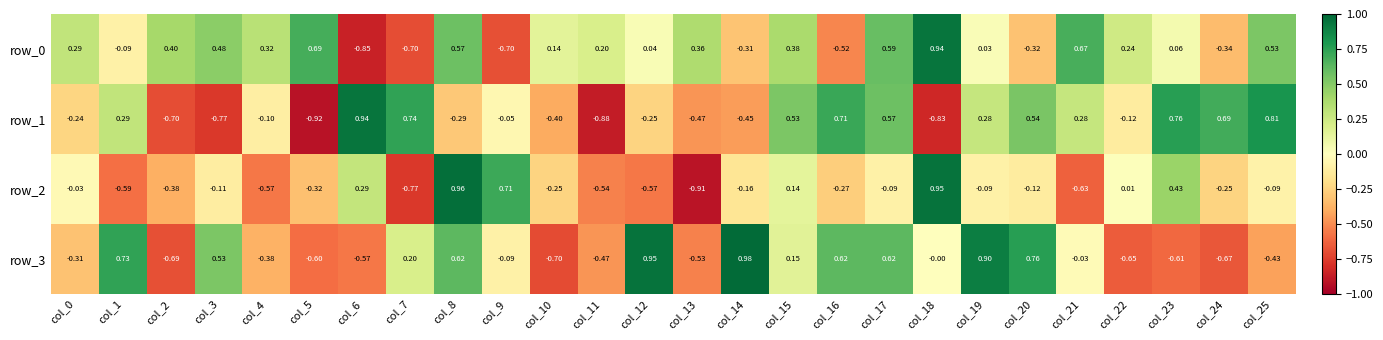

Which label corresponds to the smallest value in the chart?

col_5